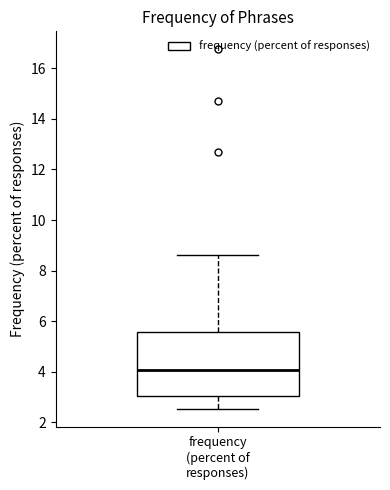

Where is the lower edge of the box for frequency (percent of responses) on the y-axis? The values are not printed on the chart, so give them approximately, as read against the axis.

3.0